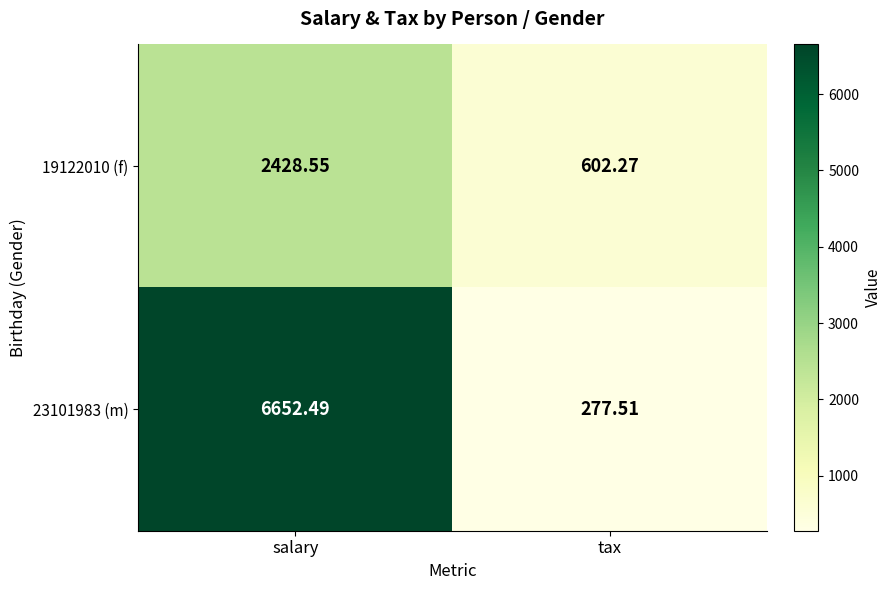

Which label corresponds to the smallest value in the chart?

tax